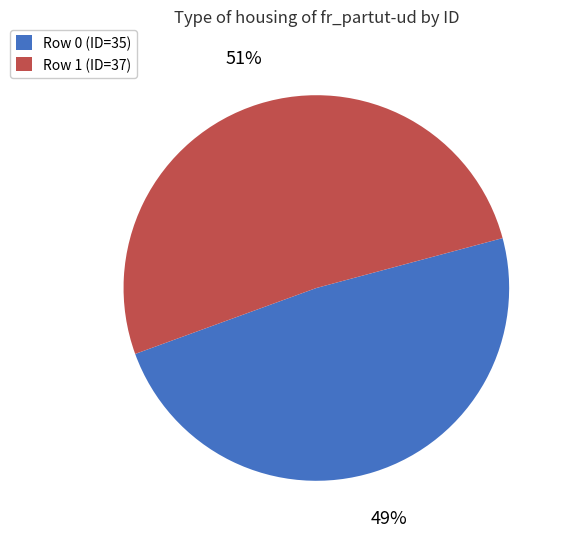

Rank the categories by value from lowest to highest.

Row 0 (ID=35), Row 1 (ID=37)